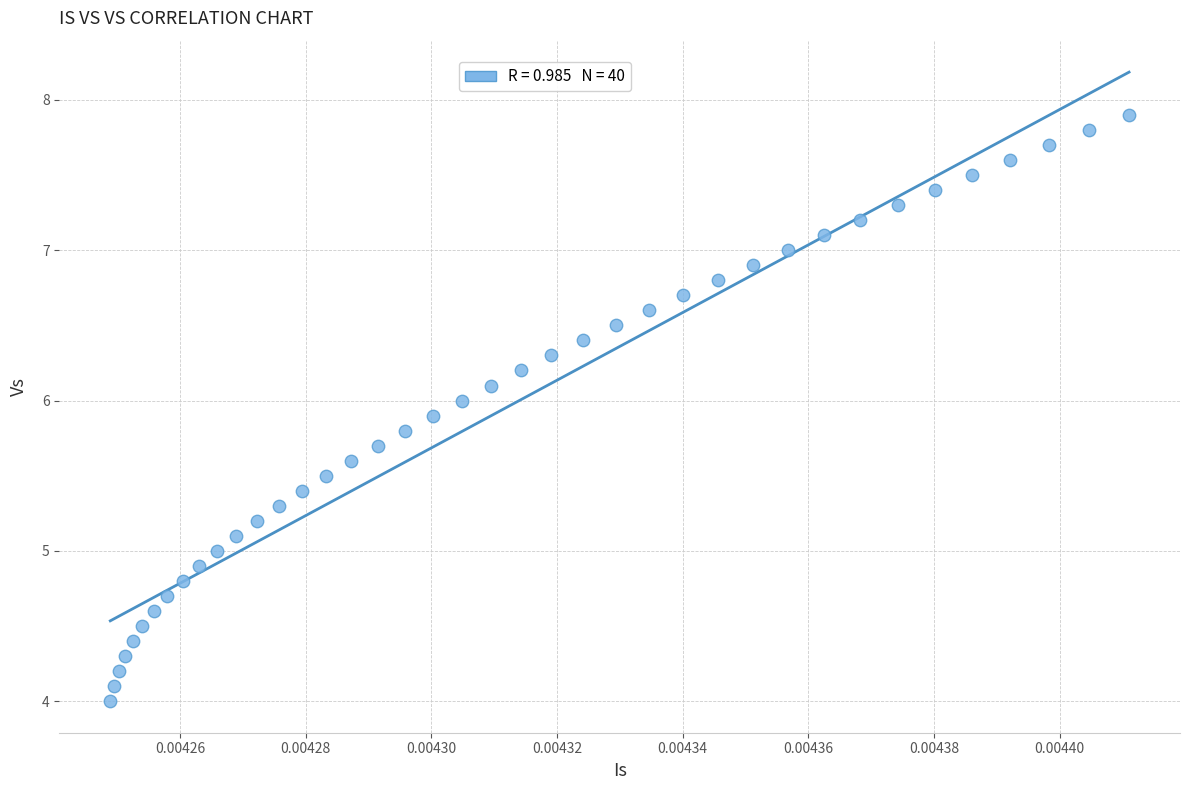

What is the range of Y values (max minus min)?

3.9